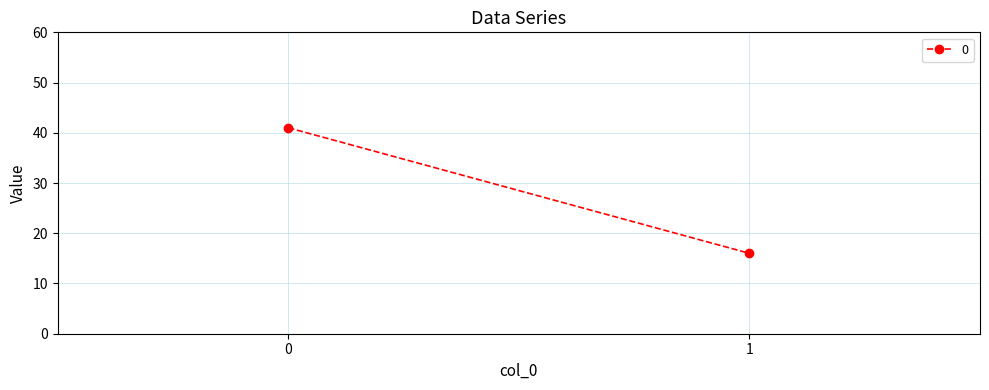

True or false: the data shows 55 at 0.

False